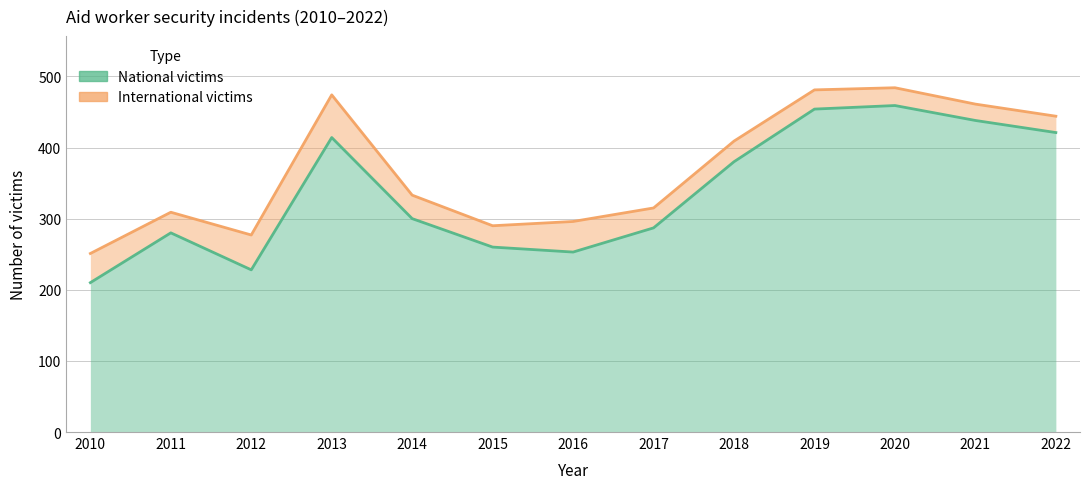

How many lines are shown in the chart?

2